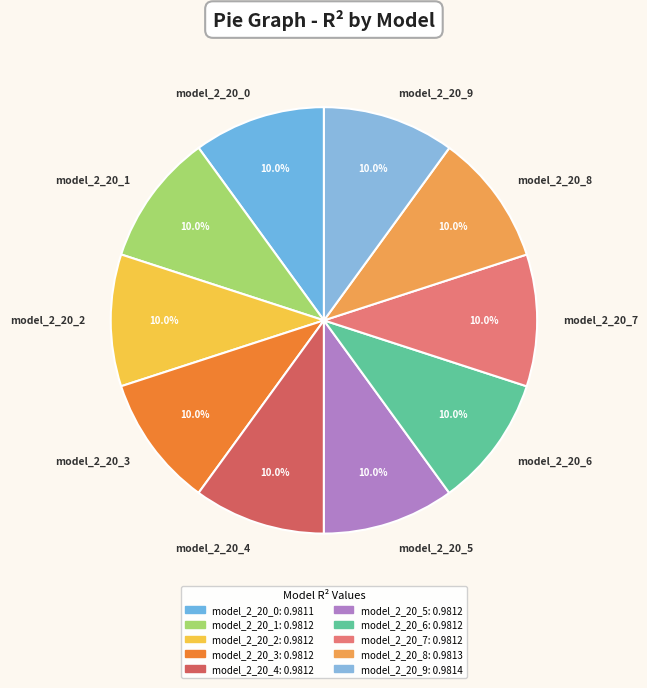

Combined, what portion of the pie is model_2_20_6 and model_2_20_1?

20.0%